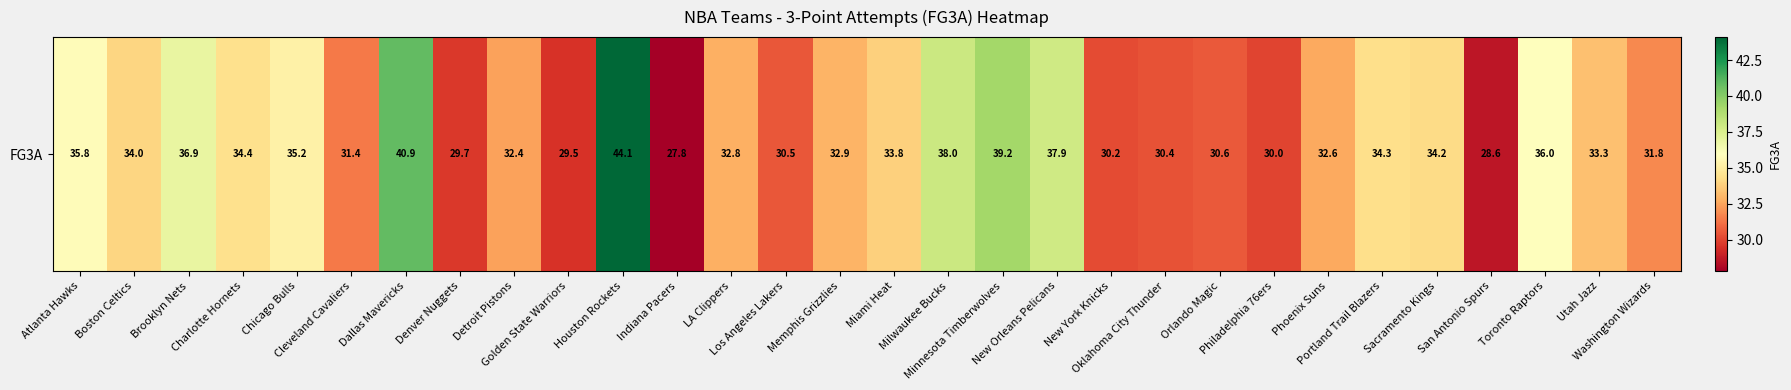

True or false: the data shows 14.6 at Indiana Pacers.

False